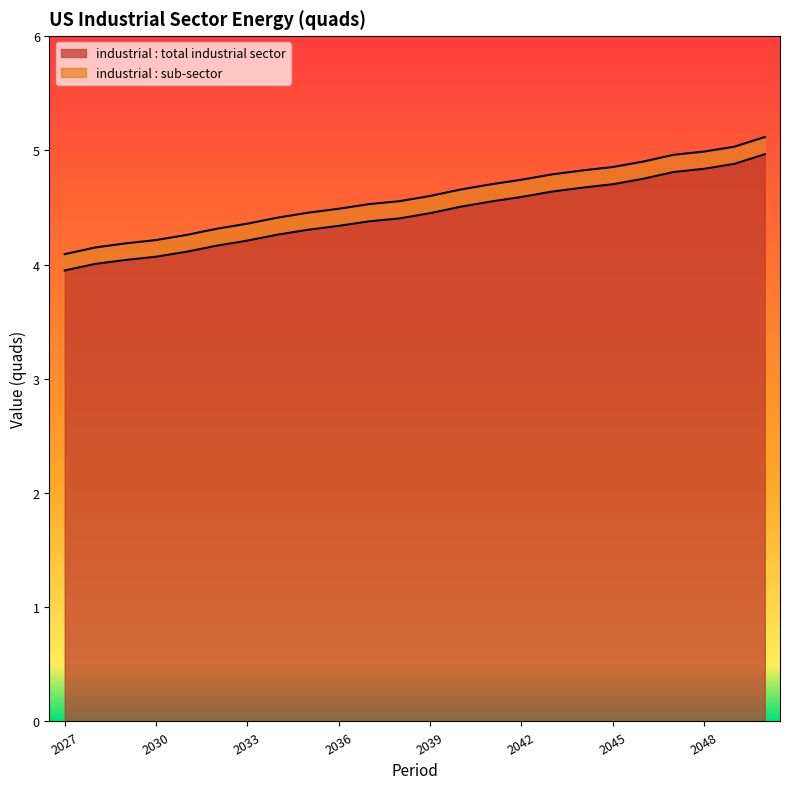

Rank the categories by value from highest to lowest.

2050, 2049, 2048, 2047, 2046, 2045, 2044, 2043, 2042, 2041, 2040, 2039, 2038, 2037, 2036, 2035, 2034, 2033, 2032, 2031, 2030, 2029, 2028, 2027